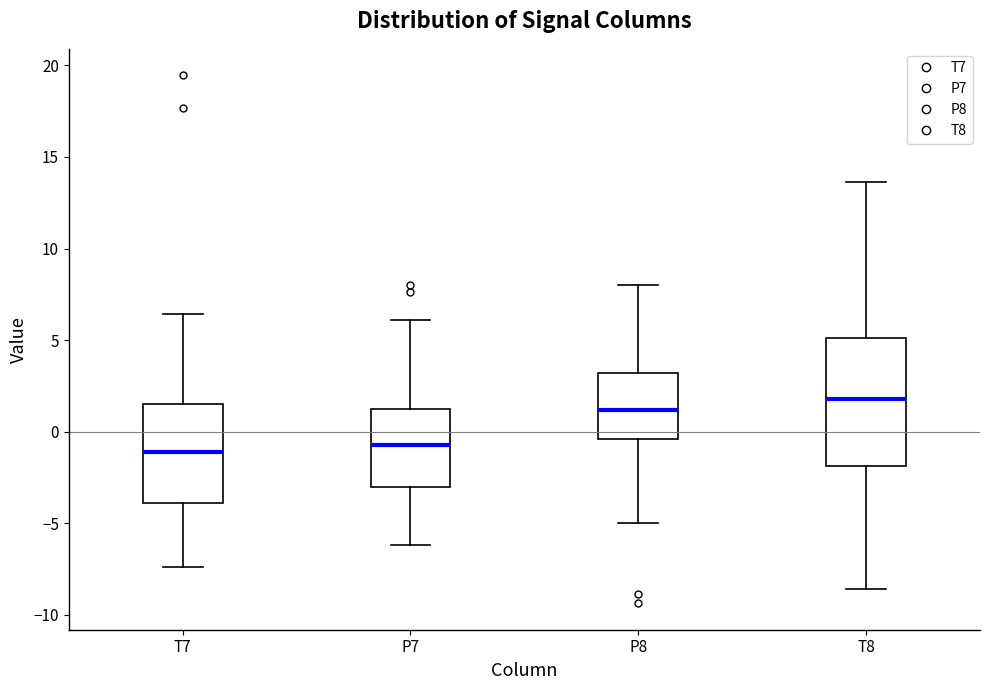

Which box's median line is the highest?

T8